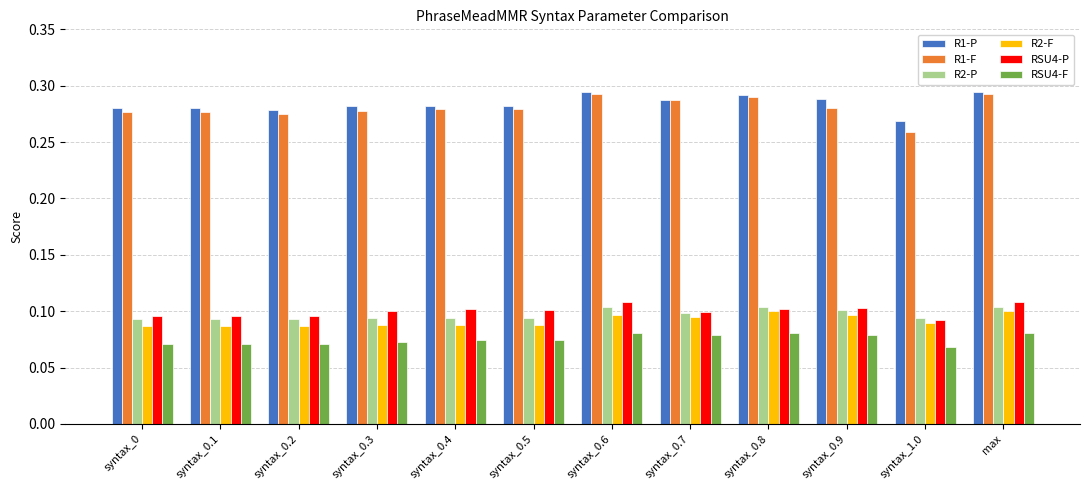

What is the difference between the highest and lowest values at syntax_0.7?

0.2